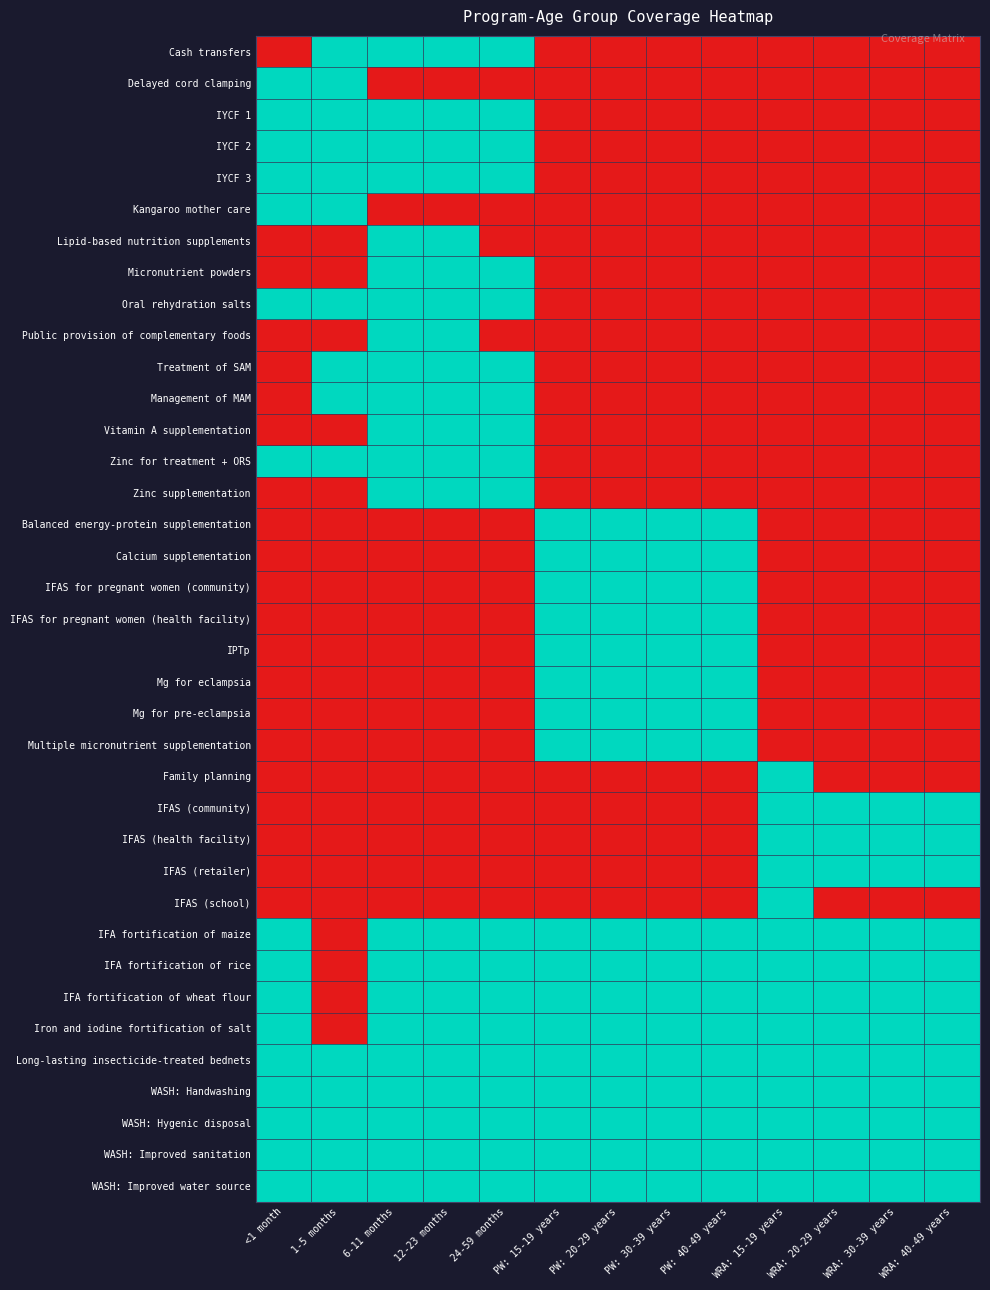

Reading left to right, what are all the values shown in this chart?

Cash transfers: <1 month=0	1-5 months=1	6-11 months=1	12-23 months=1	24-59 months=1	PW: 15-19 years=0	PW: 20-29 years=0	PW: 30-39 years=0	PW: 40-49 years=0	WRA: 15-19 years=0	WRA: 20-29 years=0	WRA: 30-39 years=0	WRA: 40-49 years=0
Delayed cord clamping: <1 month=1	1-5 months=1	6-11 months=0	12-23 months=0	24-59 months=0	PW: 15-19 years=0	PW: 20-29 years=0	PW: 30-39 years=0	PW: 40-49 years=0	WRA: 15-19 years=0	WRA: 20-29 years=0	WRA: 30-39 years=0	WRA: 40-49 years=0
IYCF 1: <1 month=1	1-5 months=1	6-11 months=1	12-23 months=1	24-59 months=1	PW: 15-19 years=0	PW: 20-29 years=0	PW: 30-39 years=0	PW: 40-49 years=0	WRA: 15-19 years=0	WRA: 20-29 years=0	WRA: 30-39 years=0	WRA: 40-49 years=0
IYCF 2: <1 month=1	1-5 months=1	6-11 months=1	12-23 months=1	24-59 months=1	PW: 15-19 years=0	PW: 20-29 years=0	PW: 30-39 years=0	PW: 40-49 years=0	WRA: 15-19 years=0	WRA: 20-29 years=0	WRA: 30-39 years=0	WRA: 40-49 years=0
IYCF 3: <1 month=1	1-5 months=1	6-11 months=1	12-23 months=1	24-59 months=1	PW: 15-19 years=0	PW: 20-29 years=0	PW: 30-39 years=0	PW: 40-49 years=0	WRA: 15-19 years=0	WRA: 20-29 years=0	WRA: 30-39 years=0	WRA: 40-49 years=0
Kangaroo mother care: <1 month=1	1-5 months=1	6-11 months=0	12-23 months=0	24-59 months=0	PW: 15-19 years=0	PW: 20-29 years=0	PW: 30-39 years=0	PW: 40-49 years=0	WRA: 15-19 years=0	WRA: 20-29 years=0	WRA: 30-39 years=0	WRA: 40-49 years=0
Lipid-based nutrition supplements: <1 month=0	1-5 months=0	6-11 months=1	12-23 months=1	24-59 months=0	PW: 15-19 years=0	PW: 20-29 years=0	PW: 30-39 years=0	PW: 40-49 years=0	WRA: 15-19 years=0	WRA: 20-29 years=0	WRA: 30-39 years=0	WRA: 40-49 years=0
Micronutrient powders: <1 month=0	1-5 months=0	6-11 months=1	12-23 months=1	24-59 months=1	PW: 15-19 years=0	PW: 20-29 years=0	PW: 30-39 years=0	PW: 40-49 years=0	WRA: 15-19 years=0	WRA: 20-29 years=0	WRA: 30-39 years=0	WRA: 40-49 years=0
Oral rehydration salts: <1 month=1	1-5 months=1	6-11 months=1	12-23 months=1	24-59 months=1	PW: 15-19 years=0	PW: 20-29 years=0	PW: 30-39 years=0	PW: 40-49 years=0	WRA: 15-19 years=0	WRA: 20-29 years=0	WRA: 30-39 years=0	WRA: 40-49 years=0
Public provision of complementary foods: <1 month=0	1-5 months=0	6-11 months=1	12-23 months=1	24-59 months=0	PW: 15-19 years=0	PW: 20-29 years=0	PW: 30-39 years=0	PW: 40-49 years=0	WRA: 15-19 years=0	WRA: 20-29 years=0	WRA: 30-39 years=0	WRA: 40-49 years=0
Treatment of SAM: <1 month=0	1-5 months=1	6-11 months=1	12-23 months=1	24-59 months=1	PW: 15-19 years=0	PW: 20-29 years=0	PW: 30-39 years=0	PW: 40-49 years=0	WRA: 15-19 years=0	WRA: 20-29 years=0	WRA: 30-39 years=0	WRA: 40-49 years=0
Management of MAM: <1 month=0	1-5 months=1	6-11 months=1	12-23 months=1	24-59 months=1	PW: 15-19 years=0	PW: 20-29 years=0	PW: 30-39 years=0	PW: 40-49 years=0	WRA: 15-19 years=0	WRA: 20-29 years=0	WRA: 30-39 years=0	WRA: 40-49 years=0
Vitamin A supplementation: <1 month=0	1-5 months=0	6-11 months=1	12-23 months=1	24-59 months=1	PW: 15-19 years=0	PW: 20-29 years=0	PW: 30-39 years=0	PW: 40-49 years=0	WRA: 15-19 years=0	WRA: 20-29 years=0	WRA: 30-39 years=0	WRA: 40-49 years=0
Zinc for treatment + ORS: <1 month=1	1-5 months=1	6-11 months=1	12-23 months=1	24-59 months=1	PW: 15-19 years=0	PW: 20-29 years=0	PW: 30-39 years=0	PW: 40-49 years=0	WRA: 15-19 years=0	WRA: 20-29 years=0	WRA: 30-39 years=0	WRA: 40-49 years=0
Zinc supplementation: <1 month=0	1-5 months=0	6-11 months=1	12-23 months=1	24-59 months=1	PW: 15-19 years=0	PW: 20-29 years=0	PW: 30-39 years=0	PW: 40-49 years=0	WRA: 15-19 years=0	WRA: 20-29 years=0	WRA: 30-39 years=0	WRA: 40-49 years=0
Balanced energy-protein supplementation: <1 month=0	1-5 months=0	6-11 months=0	12-23 months=0	24-59 months=0	PW: 15-19 years=1	PW: 20-29 years=1	PW: 30-39 years=1	PW: 40-49 years=1	WRA: 15-19 years=0	WRA: 20-29 years=0	WRA: 30-39 years=0	WRA: 40-49 years=0
Calcium supplementation: <1 month=0	1-5 months=0	6-11 months=0	12-23 months=0	24-59 months=0	PW: 15-19 years=1	PW: 20-29 years=1	PW: 30-39 years=1	PW: 40-49 years=1	WRA: 15-19 years=0	WRA: 20-29 years=0	WRA: 30-39 years=0	WRA: 40-49 years=0
IFAS for pregnant women (community): <1 month=0	1-5 months=0	6-11 months=0	12-23 months=0	24-59 months=0	PW: 15-19 years=1	PW: 20-29 years=1	PW: 30-39 years=1	PW: 40-49 years=1	WRA: 15-19 years=0	WRA: 20-29 years=0	WRA: 30-39 years=0	WRA: 40-49 years=0
IFAS for pregnant women (health facility): <1 month=0	1-5 months=0	6-11 months=0	12-23 months=0	24-59 months=0	PW: 15-19 years=1	PW: 20-29 years=1	PW: 30-39 years=1	PW: 40-49 years=1	WRA: 15-19 years=0	WRA: 20-29 years=0	WRA: 30-39 years=0	WRA: 40-49 years=0
IPTp: <1 month=0	1-5 months=0	6-11 months=0	12-23 months=0	24-59 months=0	PW: 15-19 years=1	PW: 20-29 years=1	PW: 30-39 years=1	PW: 40-49 years=1	WRA: 15-19 years=0	WRA: 20-29 years=0	WRA: 30-39 years=0	WRA: 40-49 years=0
Mg for eclampsia: <1 month=0	1-5 months=0	6-11 months=0	12-23 months=0	24-59 months=0	PW: 15-19 years=1	PW: 20-29 years=1	PW: 30-39 years=1	PW: 40-49 years=1	WRA: 15-19 years=0	WRA: 20-29 years=0	WRA: 30-39 years=0	WRA: 40-49 years=0
Mg for pre-eclampsia: <1 month=0	1-5 months=0	6-11 months=0	12-23 months=0	24-59 months=0	PW: 15-19 years=1	PW: 20-29 years=1	PW: 30-39 years=1	PW: 40-49 years=1	WRA: 15-19 years=0	WRA: 20-29 years=0	WRA: 30-39 years=0	WRA: 40-49 years=0
Multiple micronutrient supplementation: <1 month=0	1-5 months=0	6-11 months=0	12-23 months=0	24-59 months=0	PW: 15-19 years=1	PW: 20-29 years=1	PW: 30-39 years=1	PW: 40-49 years=1	WRA: 15-19 years=0	WRA: 20-29 years=0	WRA: 30-39 years=0	WRA: 40-49 years=0
Family planning: <1 month=0	1-5 months=0	6-11 months=0	12-23 months=0	24-59 months=0	PW: 15-19 years=0	PW: 20-29 years=0	PW: 30-39 years=0	PW: 40-49 years=0	WRA: 15-19 years=1	WRA: 20-29 years=0	WRA: 30-39 years=0	WRA: 40-49 years=0
IFAS (community): <1 month=0	1-5 months=0	6-11 months=0	12-23 months=0	24-59 months=0	PW: 15-19 years=0	PW: 20-29 years=0	PW: 30-39 years=0	PW: 40-49 years=0	WRA: 15-19 years=1	WRA: 20-29 years=1	WRA: 30-39 years=1	WRA: 40-49 years=1
IFAS (health facility): <1 month=0	1-5 months=0	6-11 months=0	12-23 months=0	24-59 months=0	PW: 15-19 years=0	PW: 20-29 years=0	PW: 30-39 years=0	PW: 40-49 years=0	WRA: 15-19 years=1	WRA: 20-29 years=1	WRA: 30-39 years=1	WRA: 40-49 years=1
IFAS (retailer): <1 month=0	1-5 months=0	6-11 months=0	12-23 months=0	24-59 months=0	PW: 15-19 years=0	PW: 20-29 years=0	PW: 30-39 years=0	PW: 40-49 years=0	WRA: 15-19 years=1	WRA: 20-29 years=1	WRA: 30-39 years=1	WRA: 40-49 years=1
IFAS (school): <1 month=0	1-5 months=0	6-11 months=0	12-23 months=0	24-59 months=0	PW: 15-19 years=0	PW: 20-29 years=0	PW: 30-39 years=0	PW: 40-49 years=0	WRA: 15-19 years=1	WRA: 20-29 years=0	WRA: 30-39 years=0	WRA: 40-49 years=0
IFA fortification of maize: <1 month=1	1-5 months=0	6-11 months=1	12-23 months=1	24-59 months=1	PW: 15-19 years=1	PW: 20-29 years=1	PW: 30-39 years=1	PW: 40-49 years=1	WRA: 15-19 years=1	WRA: 20-29 years=1	WRA: 30-39 years=1	WRA: 40-49 years=1
IFA fortification of rice: <1 month=1	1-5 months=0	6-11 months=1	12-23 months=1	24-59 months=1	PW: 15-19 years=1	PW: 20-29 years=1	PW: 30-39 years=1	PW: 40-49 years=1	WRA: 15-19 years=1	WRA: 20-29 years=1	WRA: 30-39 years=1	WRA: 40-49 years=1
IFA fortification of wheat flour: <1 month=1	1-5 months=0	6-11 months=1	12-23 months=1	24-59 months=1	PW: 15-19 years=1	PW: 20-29 years=1	PW: 30-39 years=1	PW: 40-49 years=1	WRA: 15-19 years=1	WRA: 20-29 years=1	WRA: 30-39 years=1	WRA: 40-49 years=1
Iron and iodine fortification of salt: <1 month=1	1-5 months=0	6-11 months=1	12-23 months=1	24-59 months=1	PW: 15-19 years=1	PW: 20-29 years=1	PW: 30-39 years=1	PW: 40-49 years=1	WRA: 15-19 years=1	WRA: 20-29 years=1	WRA: 30-39 years=1	WRA: 40-49 years=1
Long-lasting insecticide-treated bednets: <1 month=1	1-5 months=1	6-11 months=1	12-23 months=1	24-59 months=1	PW: 15-19 years=1	PW: 20-29 years=1	PW: 30-39 years=1	PW: 40-49 years=1	WRA: 15-19 years=1	WRA: 20-29 years=1	WRA: 30-39 years=1	WRA: 40-49 years=1
WASH: Handwashing: <1 month=1	1-5 months=1	6-11 months=1	12-23 months=1	24-59 months=1	PW: 15-19 years=1	PW: 20-29 years=1	PW: 30-39 years=1	PW: 40-49 years=1	WRA: 15-19 years=1	WRA: 20-29 years=1	WRA: 30-39 years=1	WRA: 40-49 years=1
WASH: Hygenic disposal: <1 month=1	1-5 months=1	6-11 months=1	12-23 months=1	24-59 months=1	PW: 15-19 years=1	PW: 20-29 years=1	PW: 30-39 years=1	PW: 40-49 years=1	WRA: 15-19 years=1	WRA: 20-29 years=1	WRA: 30-39 years=1	WRA: 40-49 years=1
WASH: Improved sanitation: <1 month=1	1-5 months=1	6-11 months=1	12-23 months=1	24-59 months=1	PW: 15-19 years=1	PW: 20-29 years=1	PW: 30-39 years=1	PW: 40-49 years=1	WRA: 15-19 years=1	WRA: 20-29 years=1	WRA: 30-39 years=1	WRA: 40-49 years=1
WASH: Improved water source: <1 month=1	1-5 months=1	6-11 months=1	12-23 months=1	24-59 months=1	PW: 15-19 years=1	PW: 20-29 years=1	PW: 30-39 years=1	PW: 40-49 years=1	WRA: 15-19 years=1	WRA: 20-29 years=1	WRA: 30-39 years=1	WRA: 40-49 years=1